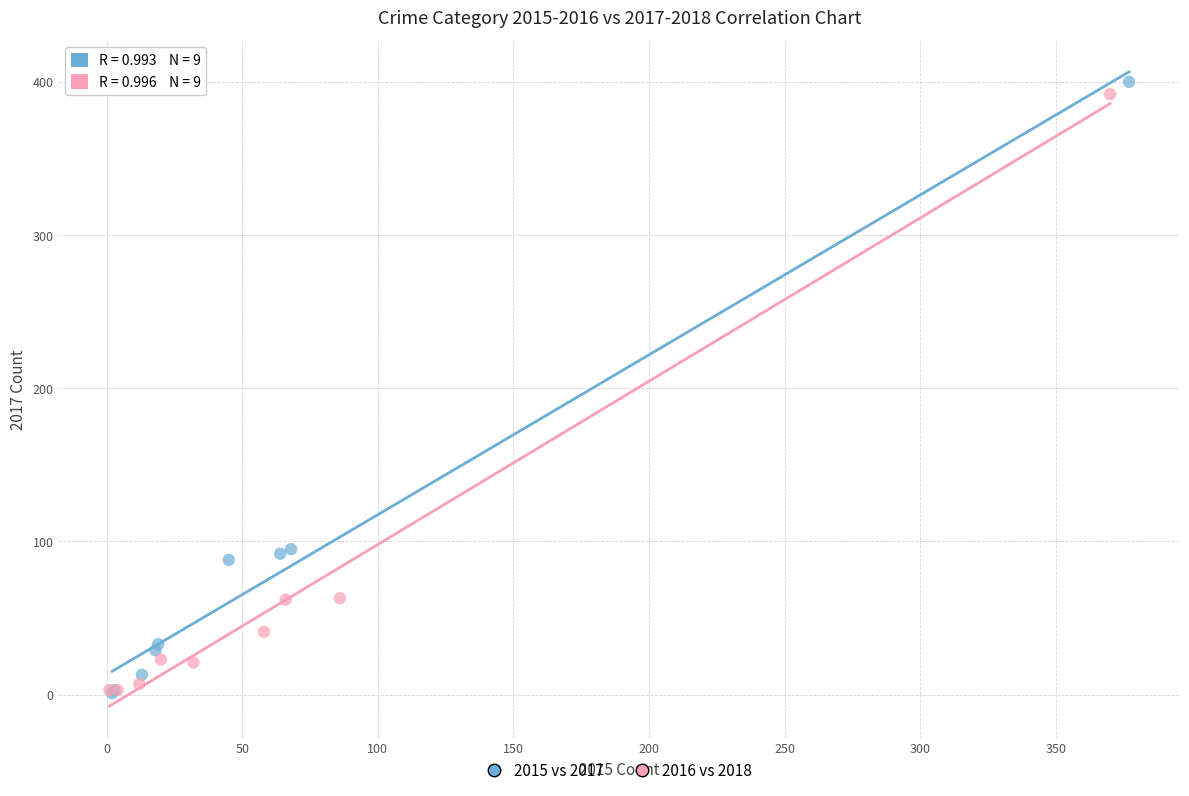

Which series has the widest spread of Y values?

2015 vs 2017